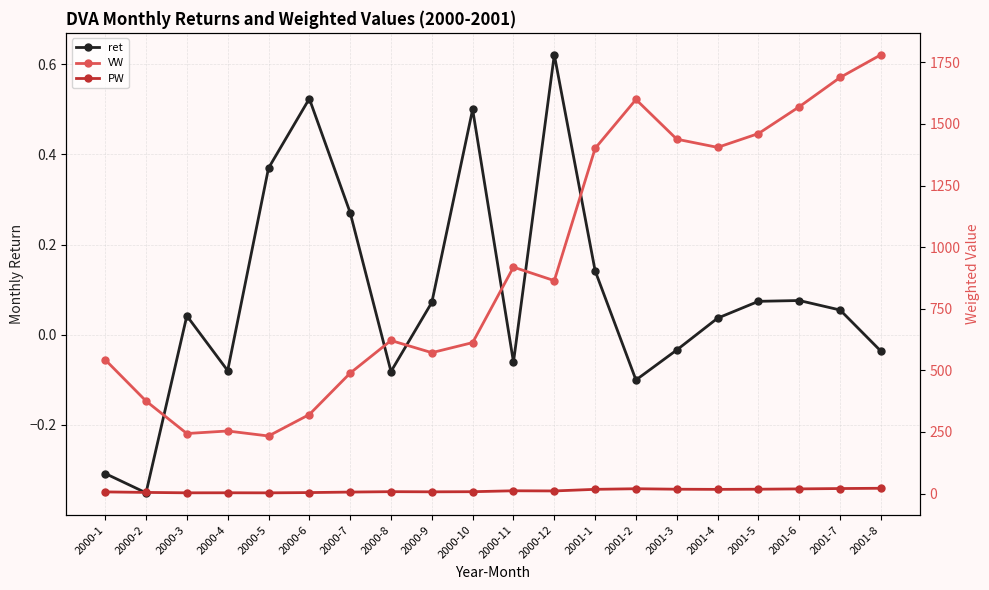

What is the difference between the maximum and second lowest values in the PW series?

18.4